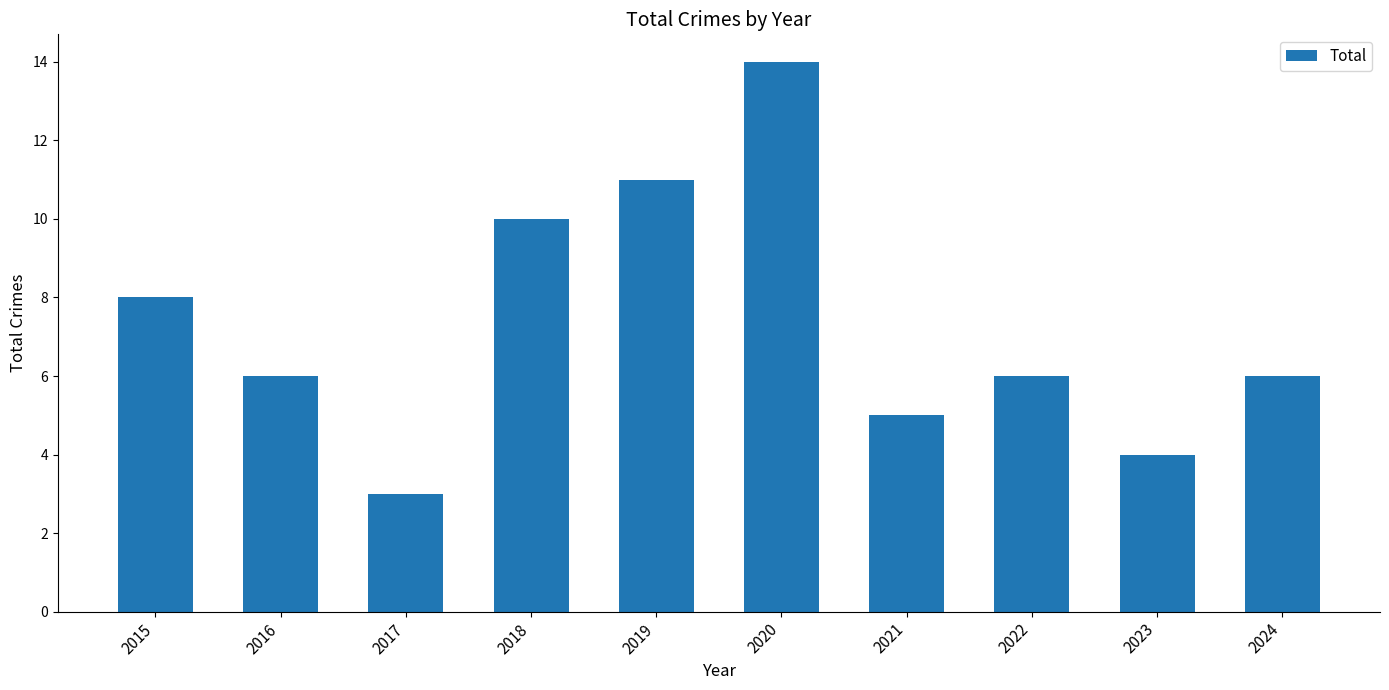

What is the value of the 1st bar from the left?

8